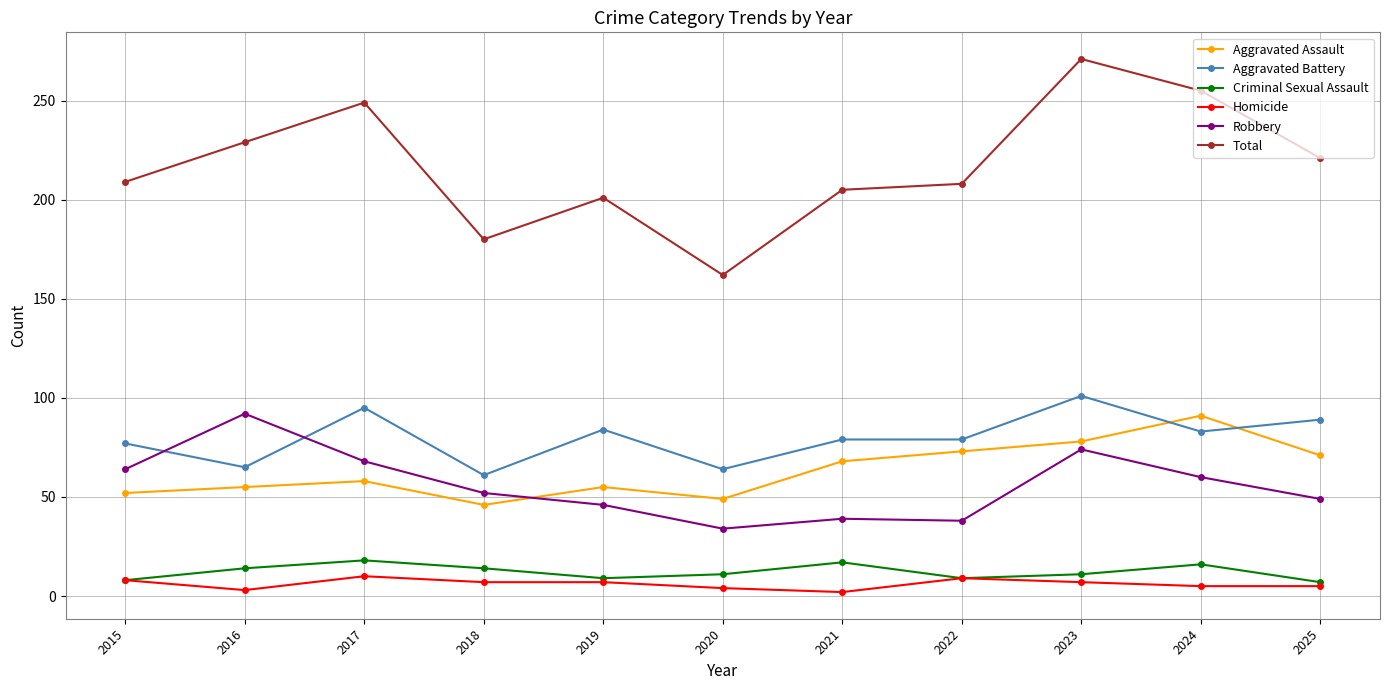

At which category does Robbery reach its first local peak?

2016